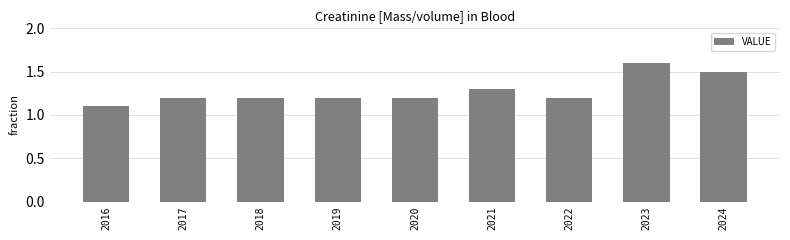

What is the minimum value shown in the chart?

1.1